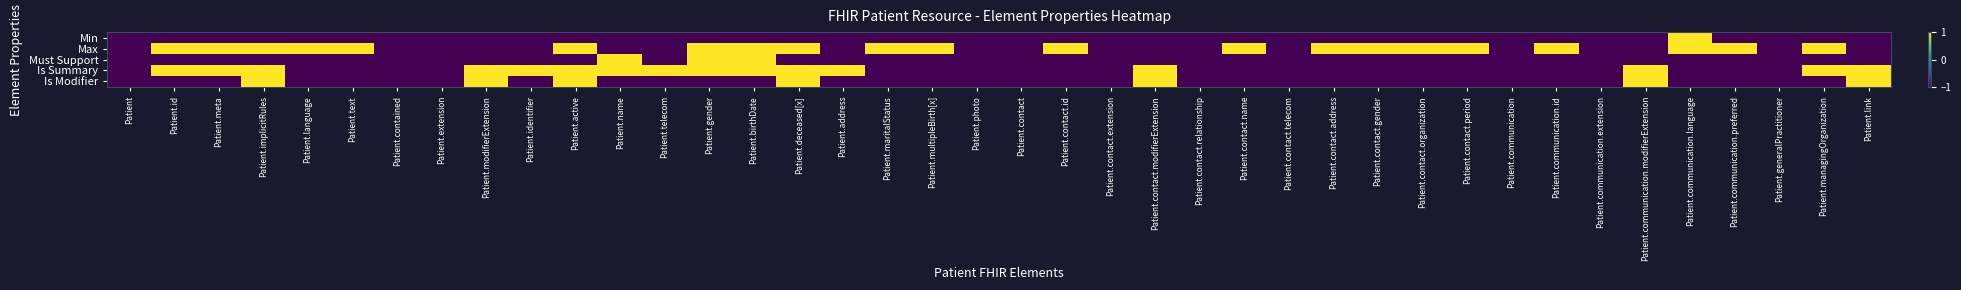

Reading left to right, what are all the values shown in this chart?

Min: Patient=-1	Patient.id=-1	Patient.meta=-1	Patient.implicitRules=-1	Patient.language=-1	Patient.text=-1	Patient.contained=-1	Patient.extension=-1	Patient.modifierExtension=-1	Patient.identifier=-1	Patient.active=-1	Patient.name=-1	Patient.telecom=-1	Patient.gender=-1	Patient.birthDate=-1	Patient.deceased[x]=-1	Patient.address=-1	Patient.maritalStatus=-1	Patient.multipleBirth[x]=-1	Patient.photo=-1	Patient.contact=-1	Patient.contact.id=-1	Patient.contact.extension=-1	Patient.contact.modifierExtension=-1	Patient.contact.relationship=-1	Patient.contact.name=-1	Patient.contact.telecom=-1	Patient.contact.address=-1	Patient.contact.gender=-1	Patient.contact.organization=-1	Patient.contact.period=-1	Patient.communication=-1	Patient.communication.id=-1	Patient.communication.extension=-1	Patient.communication.modifierExtension=-1	Patient.communication.language=1	Patient.communication.preferred=-1	Patient.generalPractitioner=-1	Patient.managingOrganization=-1	Patient.link=-1
Max: Patient=-1	Patient.id=1	Patient.meta=1	Patient.implicitRules=1	Patient.language=1	Patient.text=1	Patient.contained=-1	Patient.extension=-1	Patient.modifierExtension=-1	Patient.identifier=-1	Patient.active=1	Patient.name=-1	Patient.telecom=-1	Patient.gender=1	Patient.birthDate=1	Patient.deceased[x]=1	Patient.address=-1	Patient.maritalStatus=1	Patient.multipleBirth[x]=1	Patient.photo=-1	Patient.contact=-1	Patient.contact.id=1	Patient.contact.extension=-1	Patient.contact.modifierExtension=-1	Patient.contact.relationship=-1	Patient.contact.name=1	Patient.contact.telecom=-1	Patient.contact.address=1	Patient.contact.gender=1	Patient.contact.organization=1	Patient.contact.period=1	Patient.communication=-1	Patient.communication.id=1	Patient.communication.extension=-1	Patient.communication.modifierExtension=-1	Patient.communication.language=1	Patient.communication.preferred=1	Patient.generalPractitioner=-1	Patient.managingOrganization=1	Patient.link=-1
Must Support: Patient=-1	Patient.id=-1	Patient.meta=-1	Patient.implicitRules=-1	Patient.language=-1	Patient.text=-1	Patient.contained=-1	Patient.extension=-1	Patient.modifierExtension=-1	Patient.identifier=-1	Patient.active=-1	Patient.name=1	Patient.telecom=-1	Patient.gender=1	Patient.birthDate=1	Patient.deceased[x]=-1	Patient.address=-1	Patient.maritalStatus=-1	Patient.multipleBirth[x]=-1	Patient.photo=-1	Patient.contact=-1	Patient.contact.id=-1	Patient.contact.extension=-1	Patient.contact.modifierExtension=-1	Patient.contact.relationship=-1	Patient.contact.name=-1	Patient.contact.telecom=-1	Patient.contact.address=-1	Patient.contact.gender=-1	Patient.contact.organization=-1	Patient.contact.period=-1	Patient.communication=-1	Patient.communication.id=-1	Patient.communication.extension=-1	Patient.communication.modifierExtension=-1	Patient.communication.language=-1	Patient.communication.preferred=-1	Patient.generalPractitioner=-1	Patient.managingOrganization=-1	Patient.link=-1
Is Summary: Patient=-1	Patient.id=1	Patient.meta=1	Patient.implicitRules=1	Patient.language=-1	Patient.text=-1	Patient.contained=-1	Patient.extension=-1	Patient.modifierExtension=1	Patient.identifier=1	Patient.active=1	Patient.name=1	Patient.telecom=1	Patient.gender=1	Patient.birthDate=1	Patient.deceased[x]=1	Patient.address=1	Patient.maritalStatus=-1	Patient.multipleBirth[x]=-1	Patient.photo=-1	Patient.contact=-1	Patient.contact.id=-1	Patient.contact.extension=-1	Patient.contact.modifierExtension=1	Patient.contact.relationship=-1	Patient.contact.name=-1	Patient.contact.telecom=-1	Patient.contact.address=-1	Patient.contact.gender=-1	Patient.contact.organization=-1	Patient.contact.period=-1	Patient.communication=-1	Patient.communication.id=-1	Patient.communication.extension=-1	Patient.communication.modifierExtension=1	Patient.communication.language=-1	Patient.communication.preferred=-1	Patient.generalPractitioner=-1	Patient.managingOrganization=1	Patient.link=1
Is Modifier: Patient=-1	Patient.id=-1	Patient.meta=-1	Patient.implicitRules=1	Patient.language=-1	Patient.text=-1	Patient.contained=-1	Patient.extension=-1	Patient.modifierExtension=1	Patient.identifier=-1	Patient.active=1	Patient.name=-1	Patient.telecom=-1	Patient.gender=-1	Patient.birthDate=-1	Patient.deceased[x]=1	Patient.address=-1	Patient.maritalStatus=-1	Patient.multipleBirth[x]=-1	Patient.photo=-1	Patient.contact=-1	Patient.contact.id=-1	Patient.contact.extension=-1	Patient.contact.modifierExtension=1	Patient.contact.relationship=-1	Patient.contact.name=-1	Patient.contact.telecom=-1	Patient.contact.address=-1	Patient.contact.gender=-1	Patient.contact.organization=-1	Patient.contact.period=-1	Patient.communication=-1	Patient.communication.id=-1	Patient.communication.extension=-1	Patient.communication.modifierExtension=1	Patient.communication.language=-1	Patient.communication.preferred=-1	Patient.generalPractitioner=-1	Patient.managingOrganization=-1	Patient.link=1